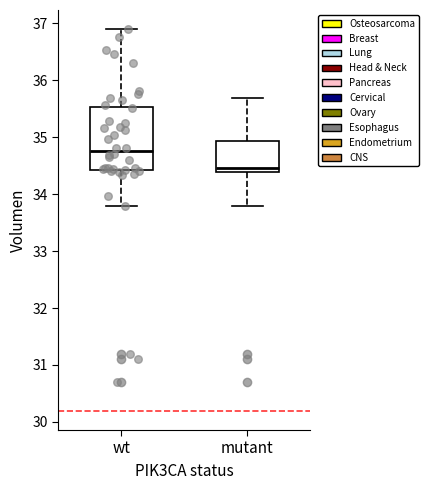

Where does the upper whisker of the box for mutant end on the y-axis? The values are not printed on the chart, so give them approximately, as read against the axis.

35.7